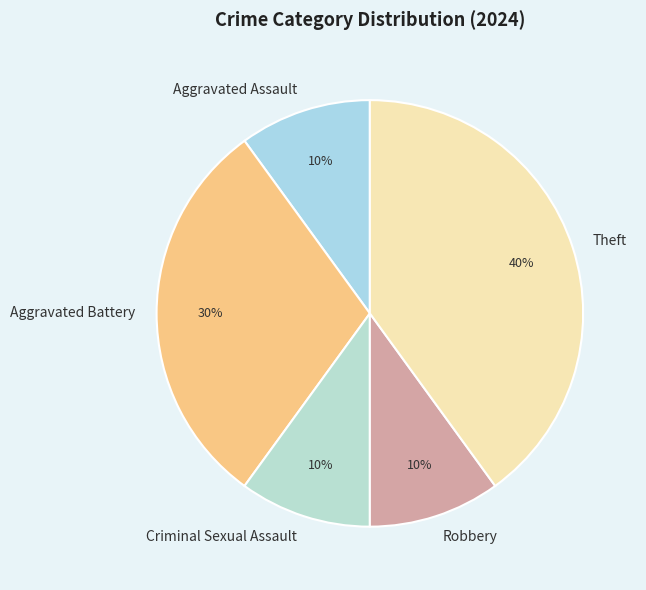

The Criminal Sexual Assault slice represents 3% of the pie. True or false?

False